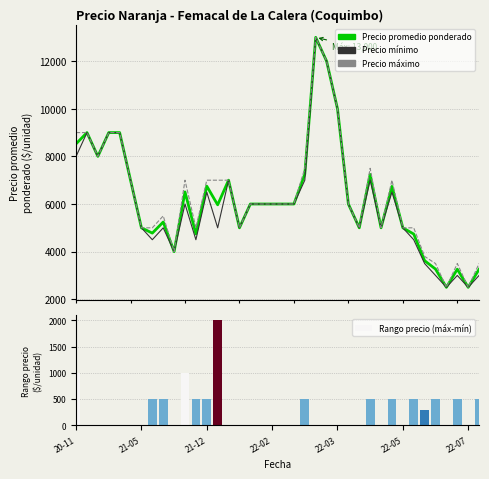

What is the average value of the Rango precio (máx-mín) series?

258